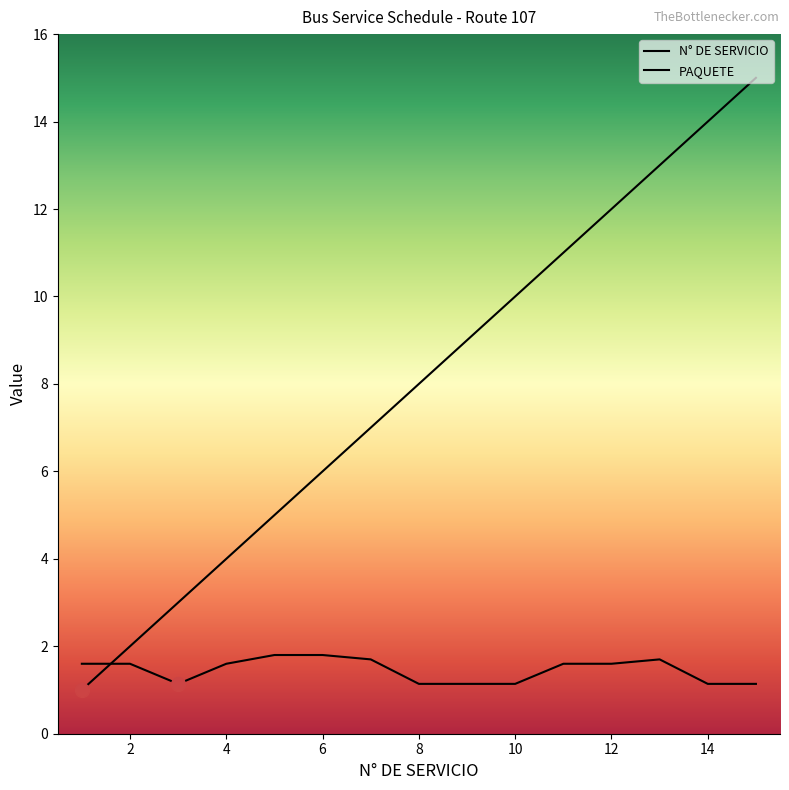

The N° DE SERVICIO series shows 1.0 at 1. True or false?

True